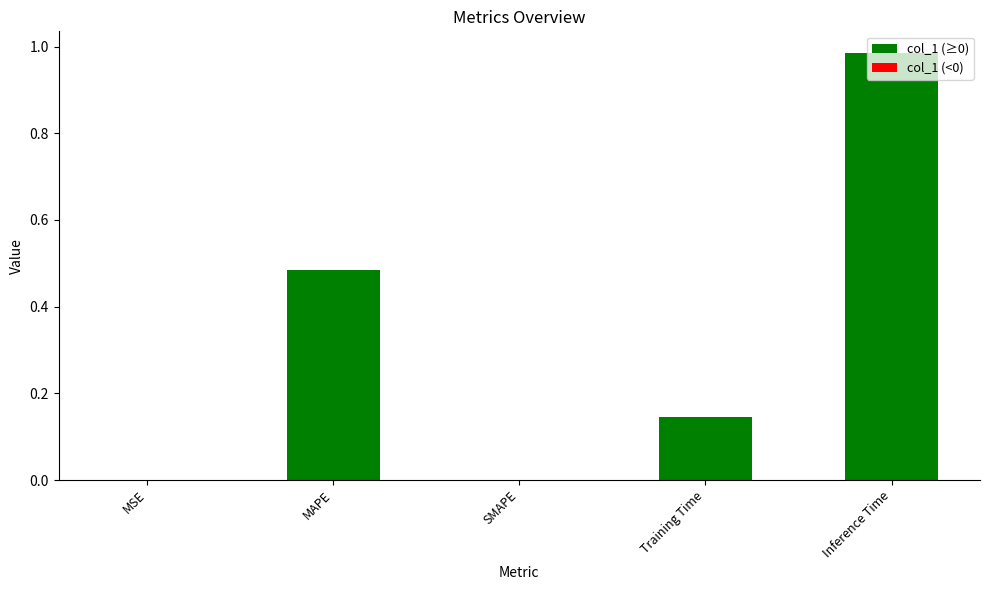

The value at MAPE is 0.7. True or false?

False